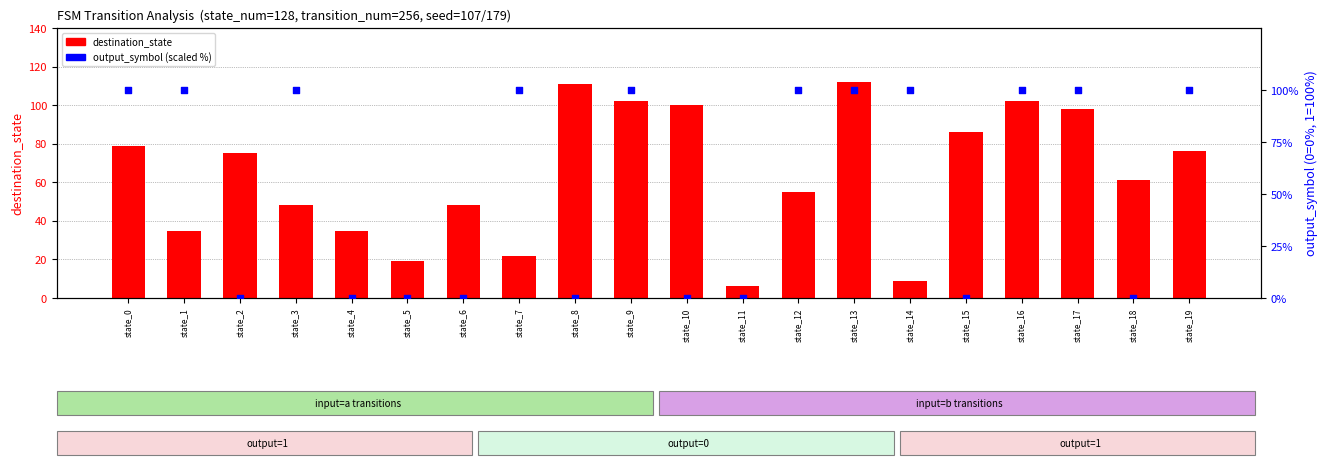

At how many categories does at least one series exceed 60?

16